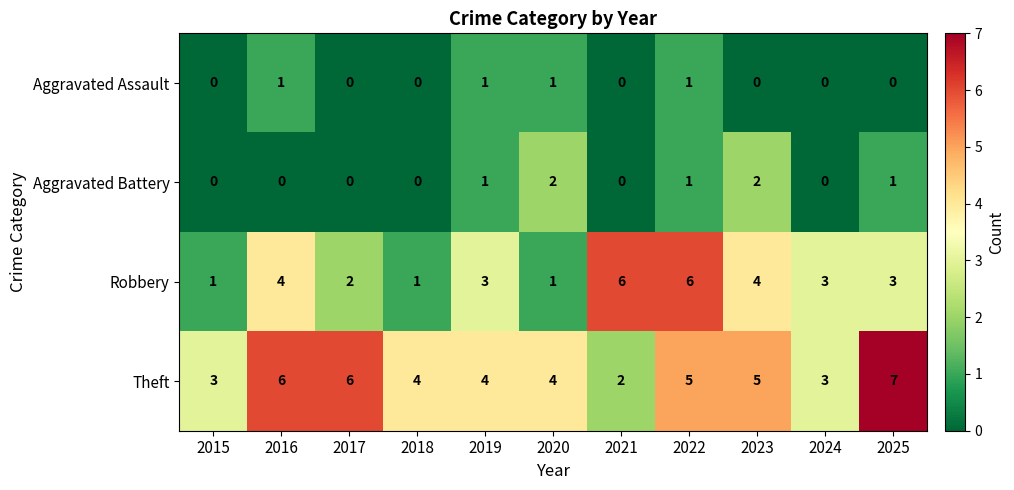

What is the difference between the maximum and minimum values in the Robbery series?

5